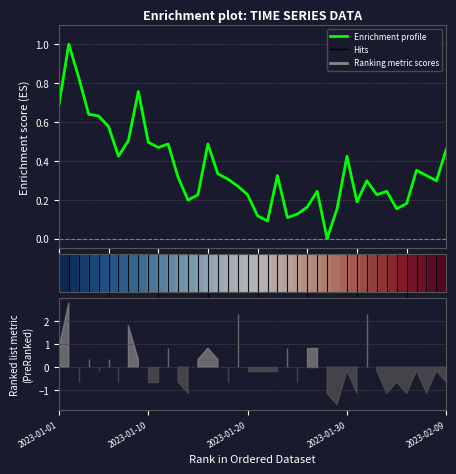

The chart shows a value of 0.5 at 2023-01-16. True or false?

True